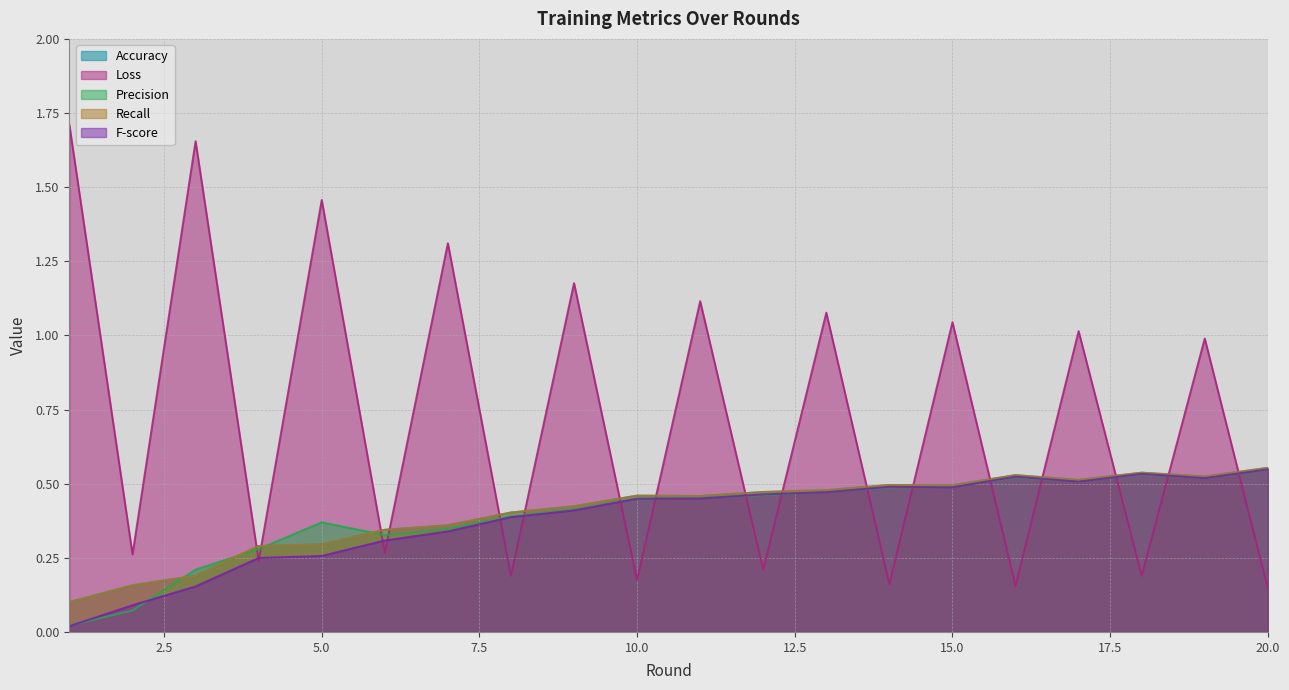

How many interior local valleys does the Precision series have?

3